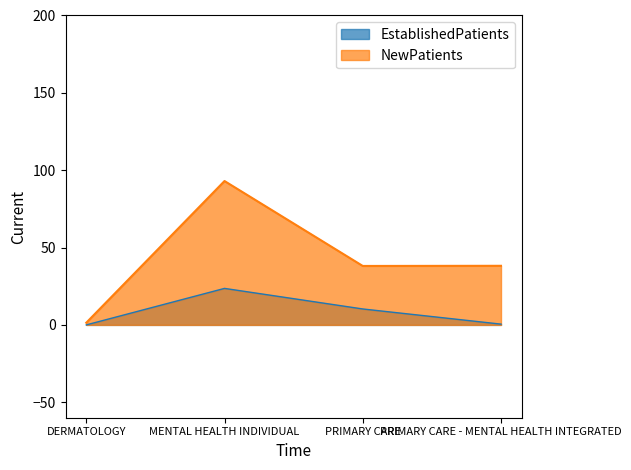

What position from the right is PRIMARY CARE?

2